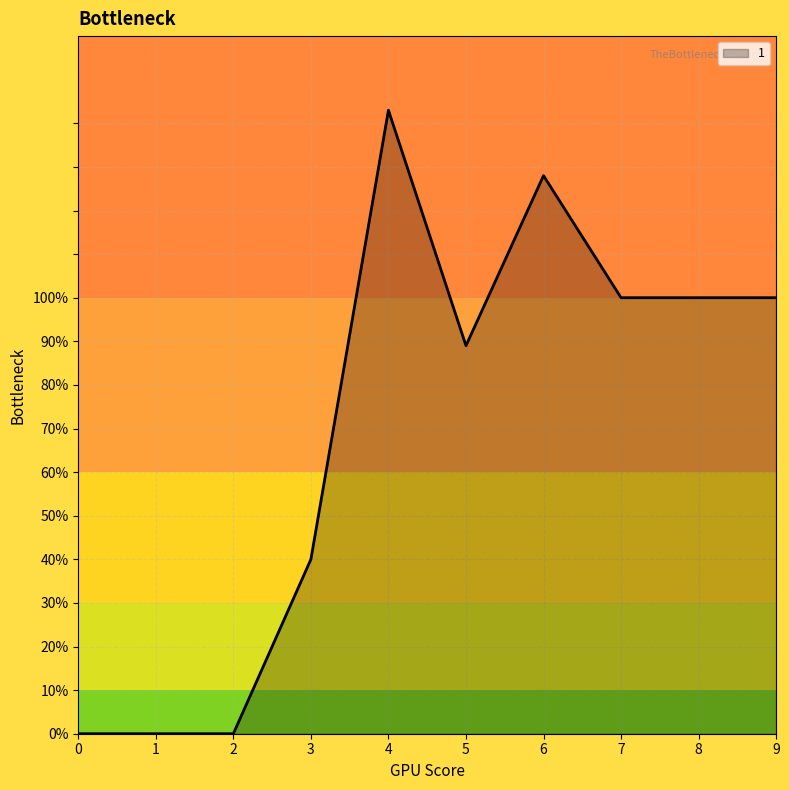

The chart shows a value of 23 at 8. True or false?

False